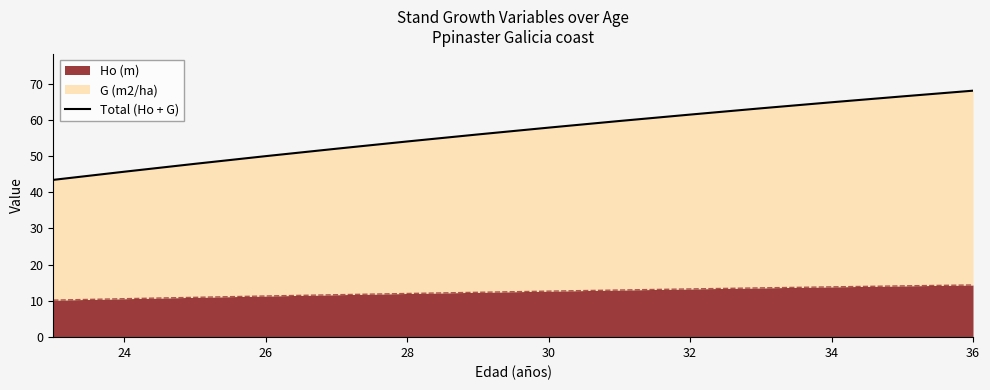

Is it true that Ho (m) equals 10.6 at 24?

True